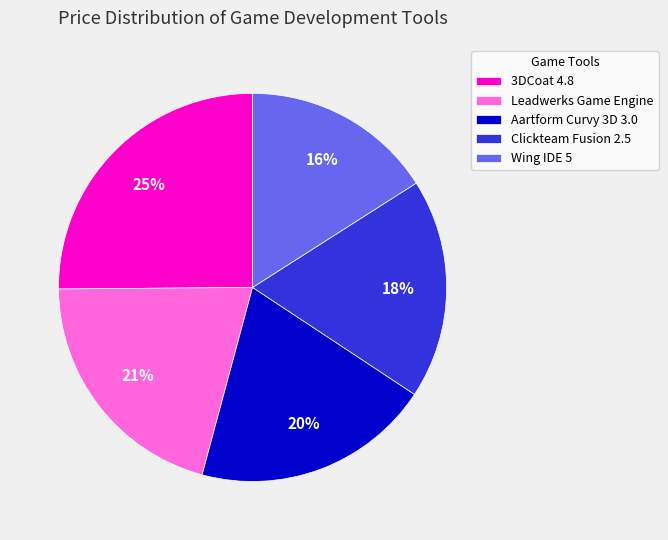

What is the ratio of the value at Wing IDE 5 to the value at Clickteam Fusion 2.5?

0.9